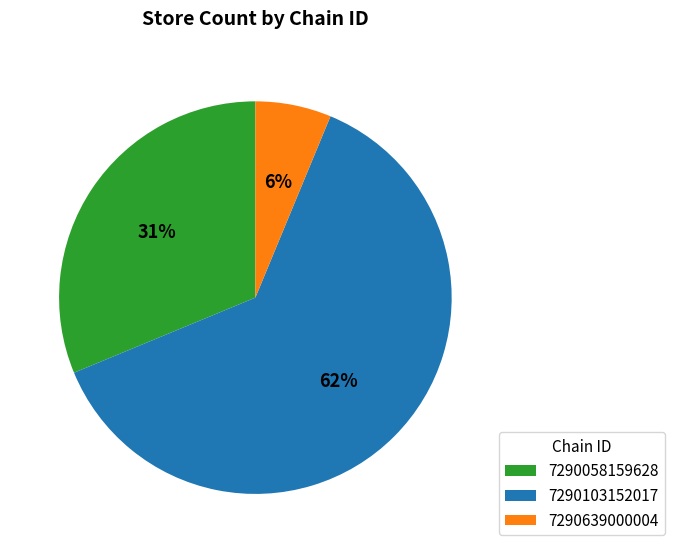

To the nearest percent, what is the difference between the 7290639000004 and 7290058159628 slice percentages?

25%